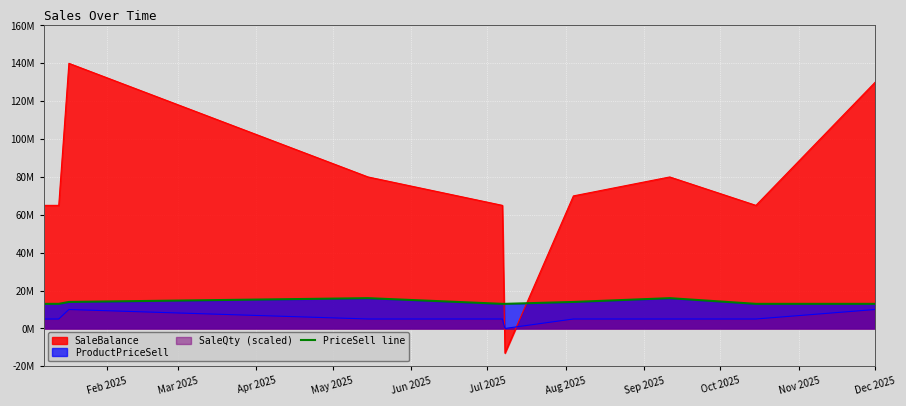

The chart shows a value of 7740593 at Mar 2025. True or false?

False